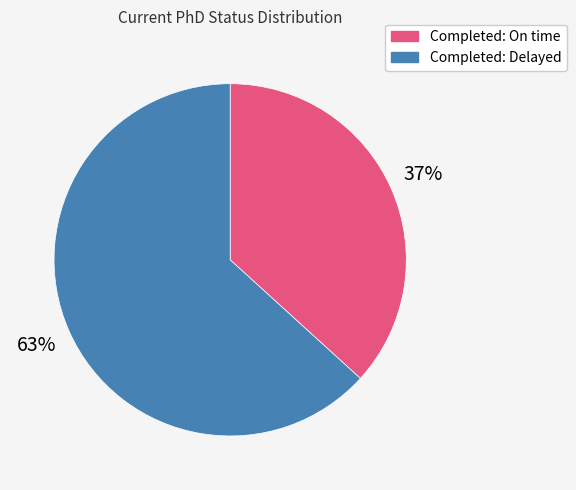

How many slices are in this pie chart?

2